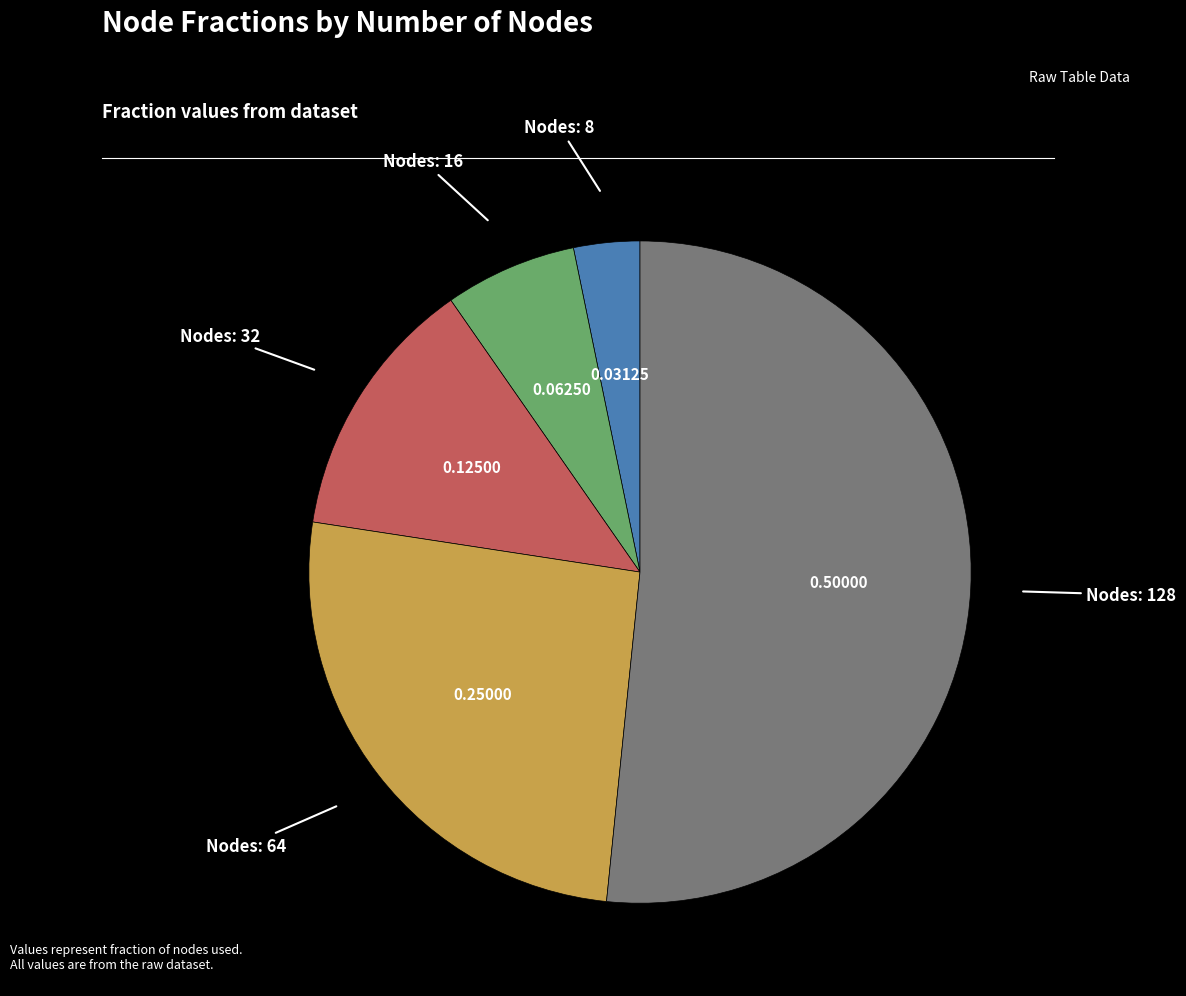

Which has a higher value, Nodes: 128 or Nodes: 32?

Nodes: 128